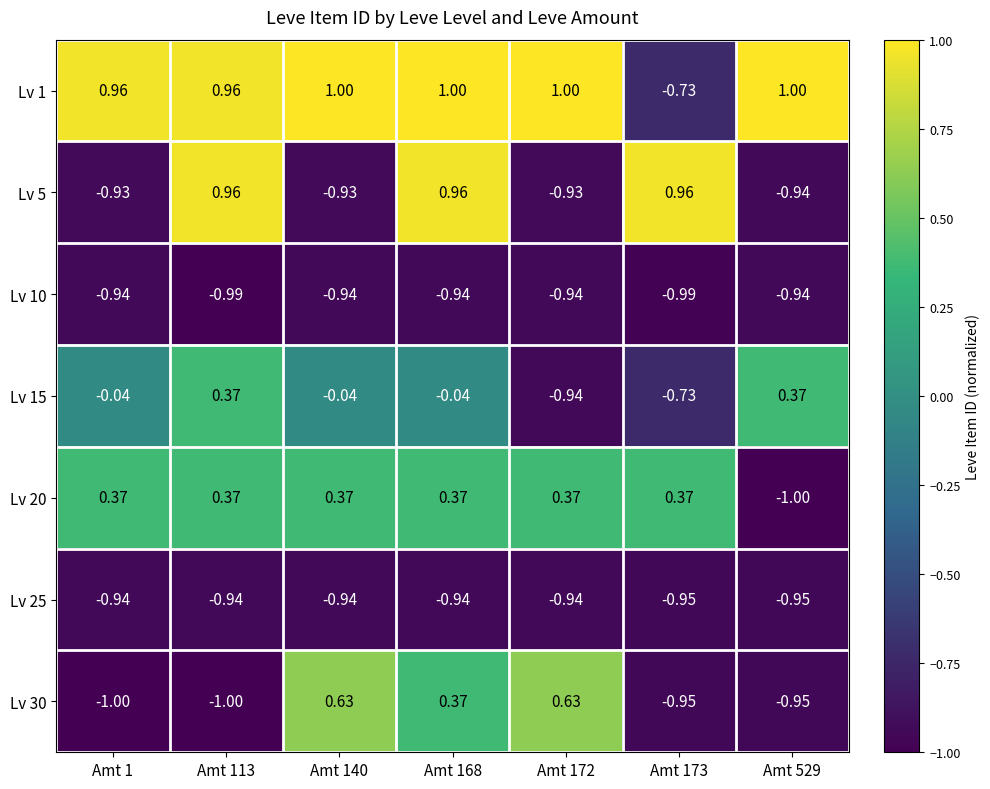

Is the value of Lv 30 at Amt 113 greater than the value of Lv 5 at Amt 172?

No